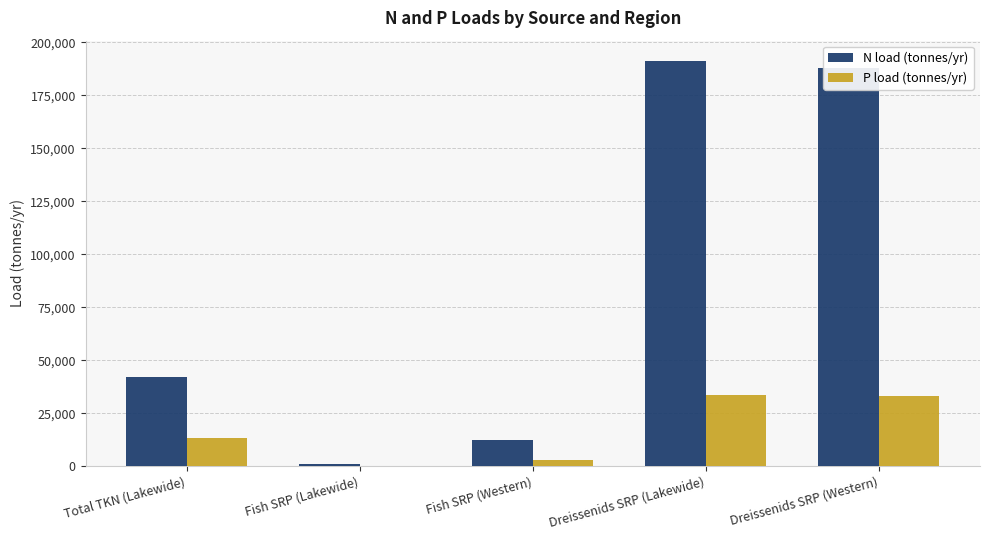

What is the sum of all N load (tonnes/yr) values?

434492.2